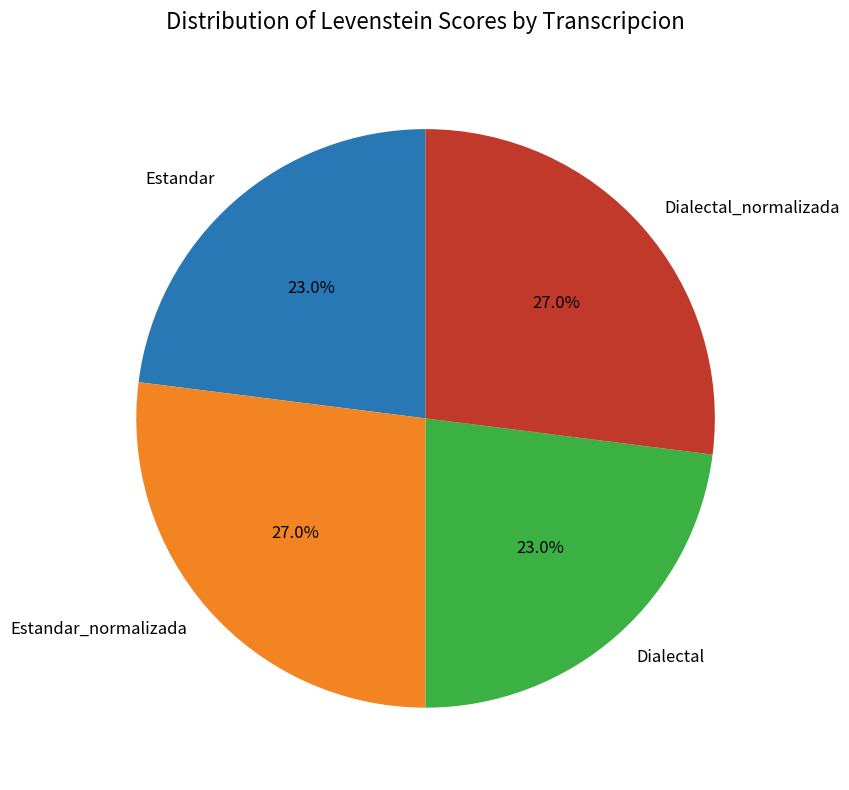

True or false: Estandar accounts for 29% of the total.

False